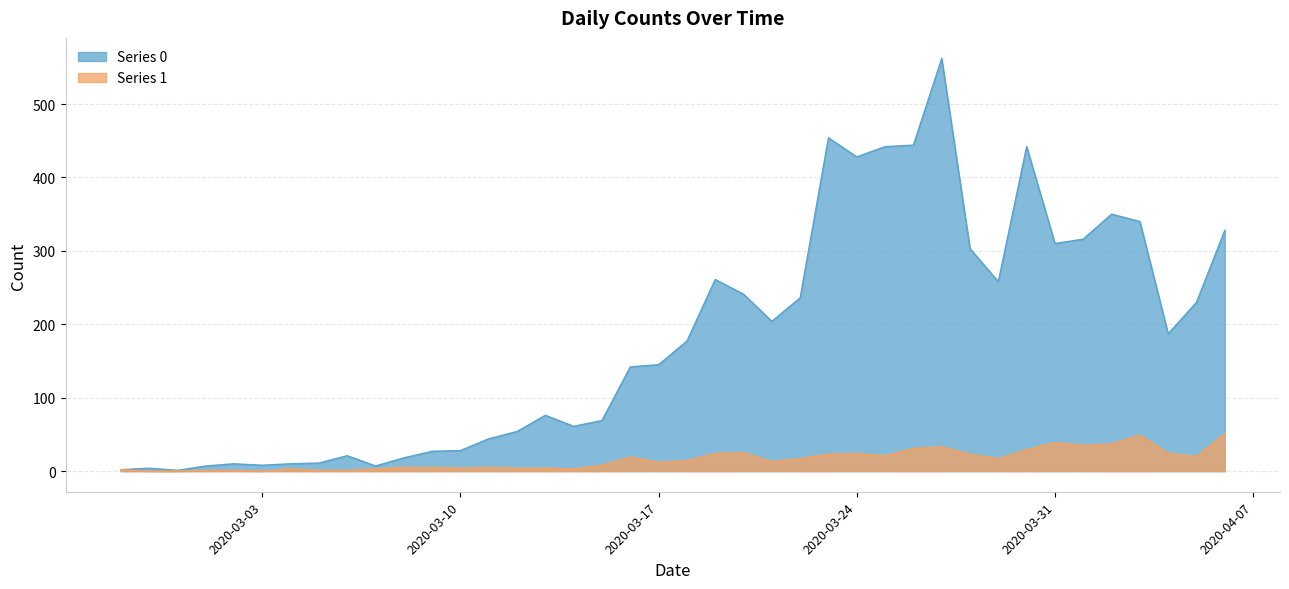

Which series changed the most between 2020-03-12 and 2020-03-26?

Series 0